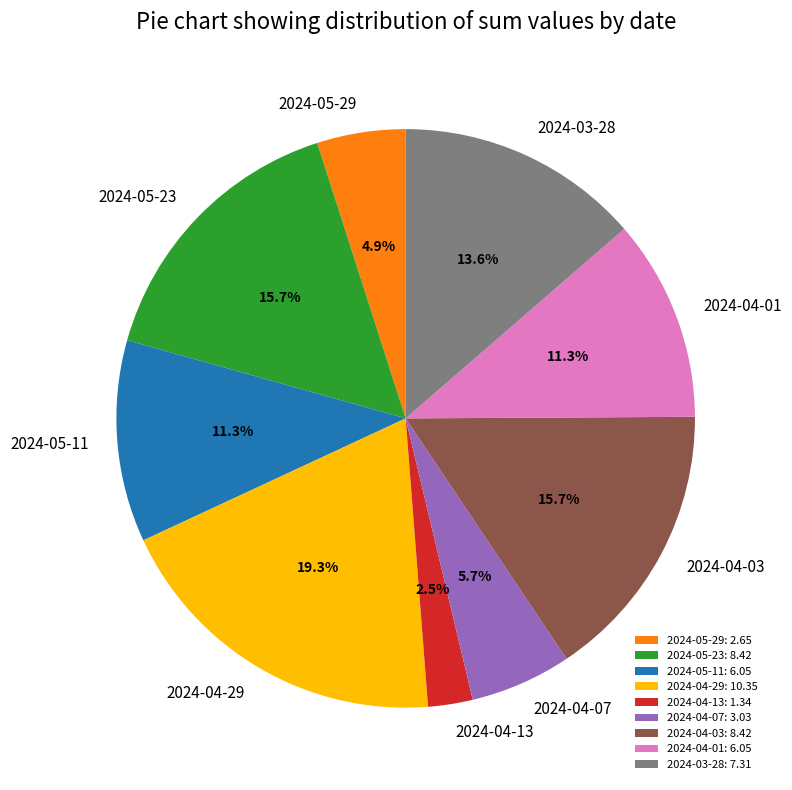

How many segments does this pie chart have?

9